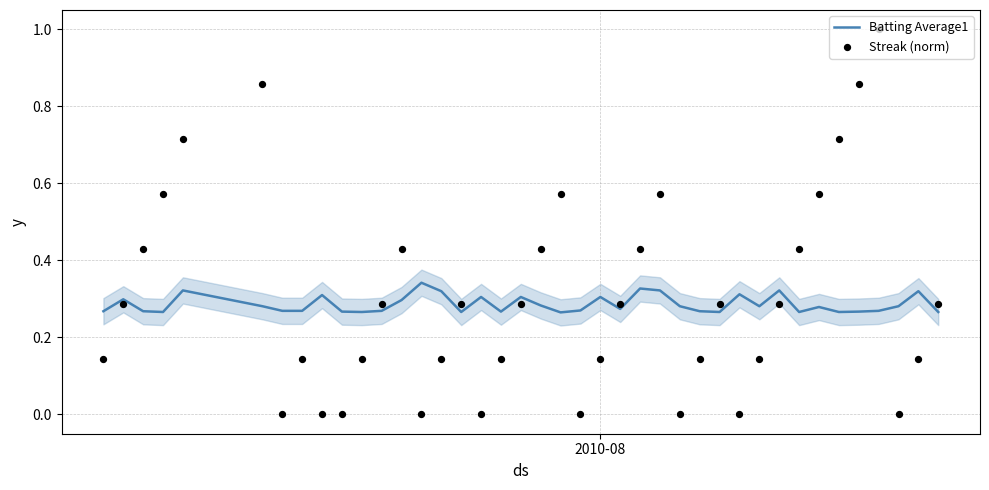

Which series contains the lowest Y value?

Streak (norm)